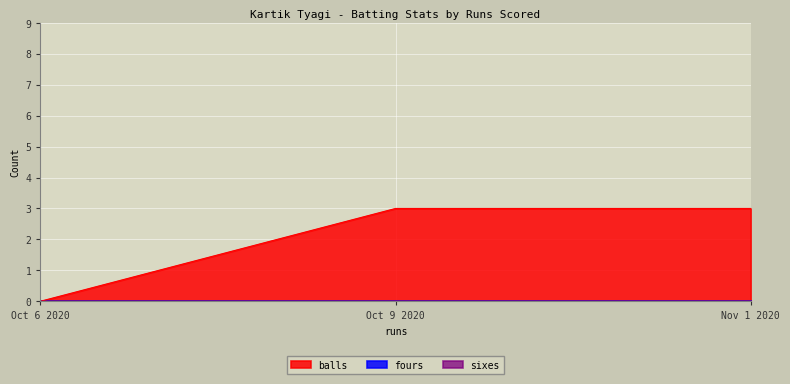

What is the maximum value shown in the chart?

3